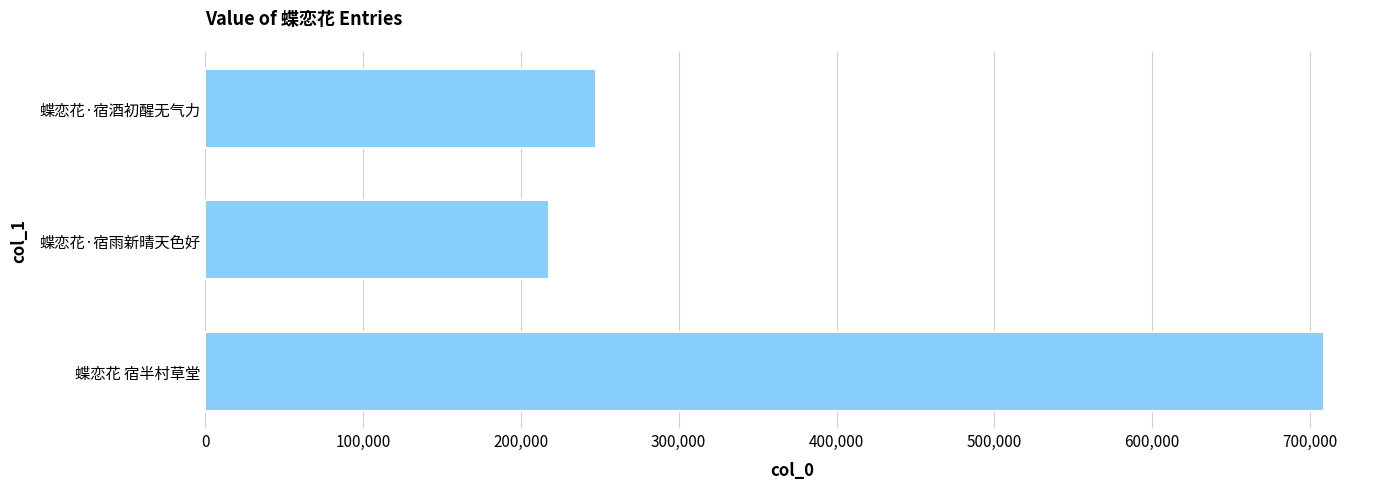

Reading top to bottom, extract all data points from this chart.

247343	217619	708861